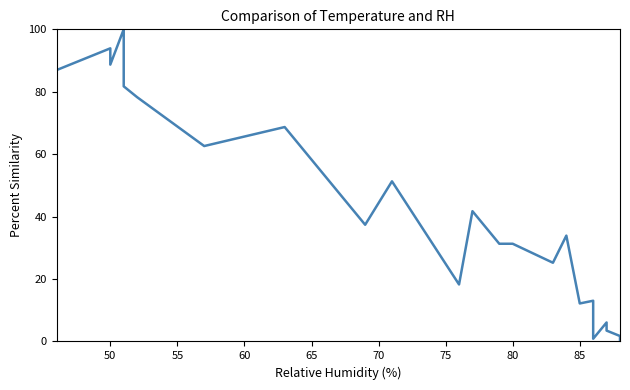

What is the average value?

43.9